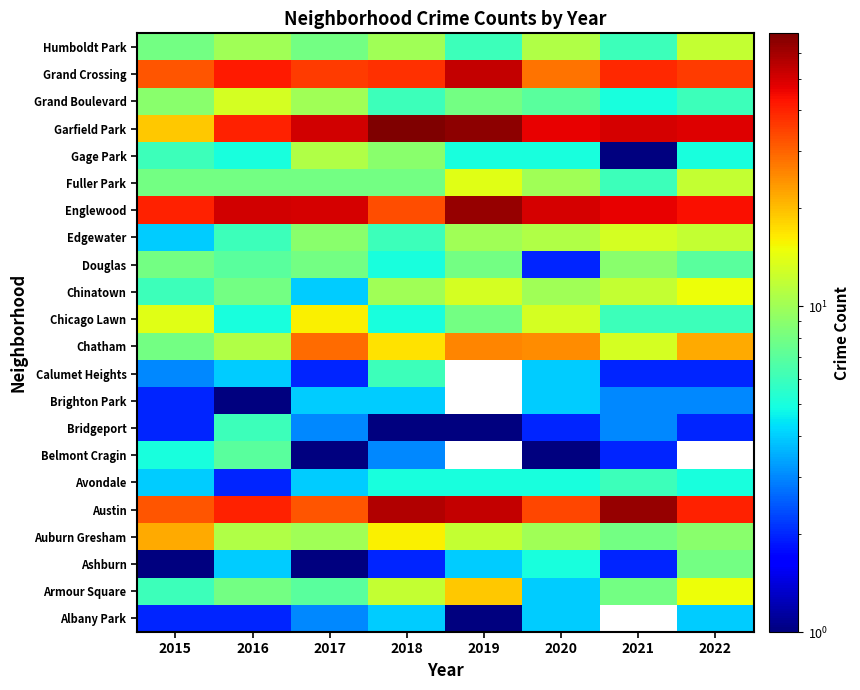

The value of Englewood at 2021 is 28.2. True or false?

False